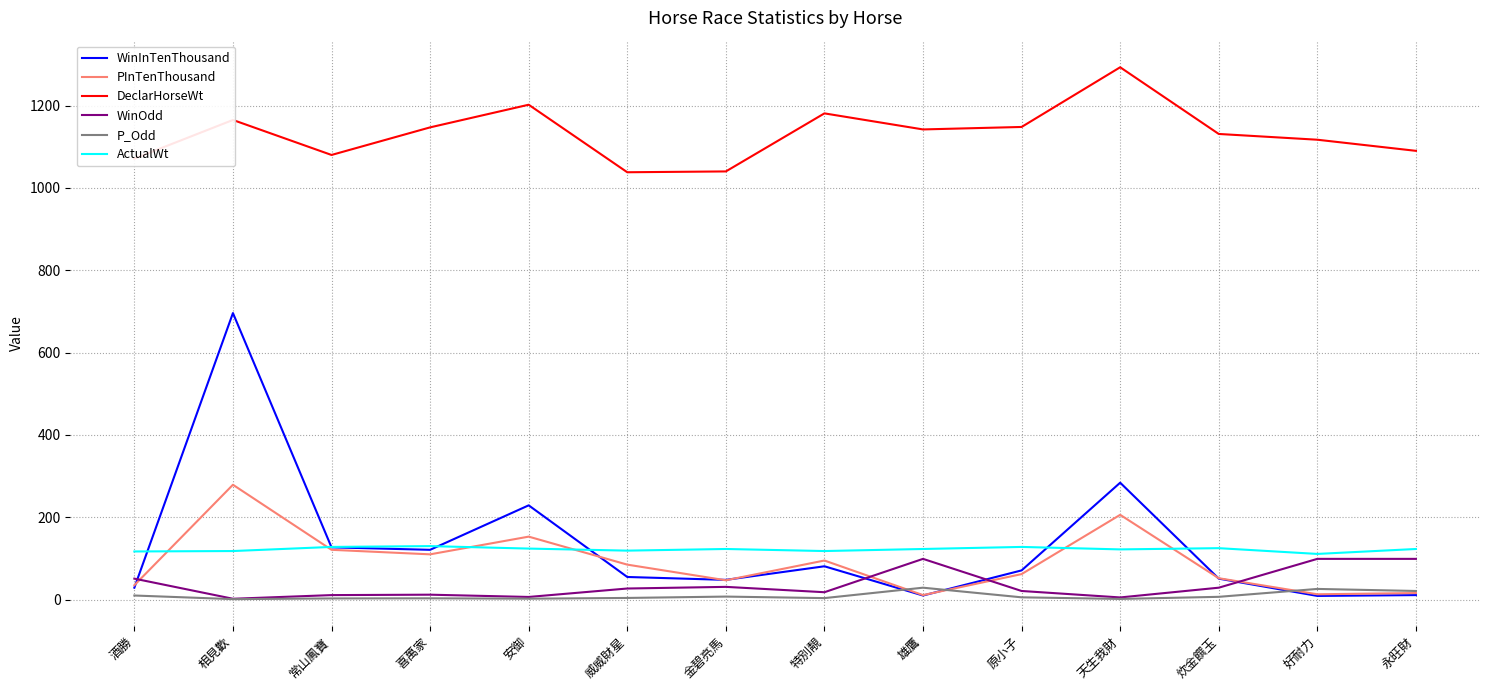

At which category does the chart reach its peak across all series?

天生我財